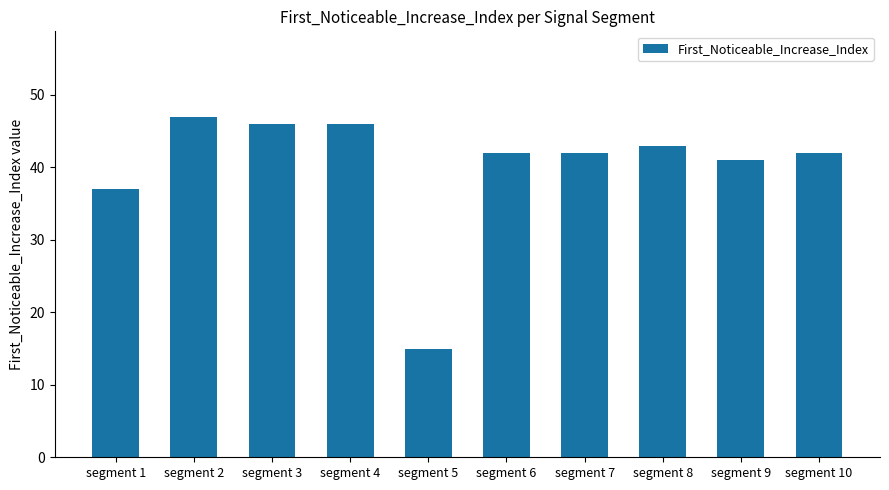

How many distinct data groups are displayed?

1